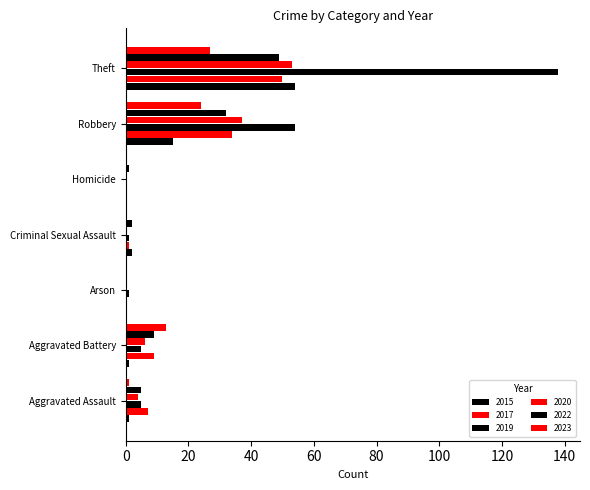

What is the sum of all 2017 values?

101